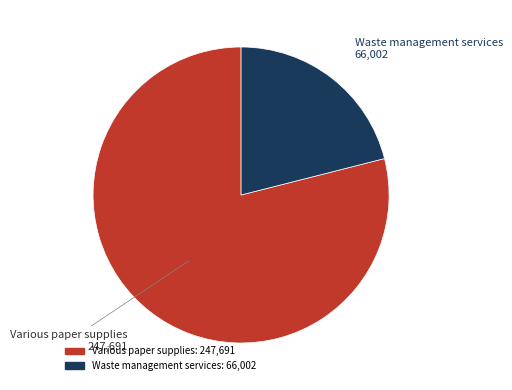

Which category has the smallest portion of the pie?

Waste management services